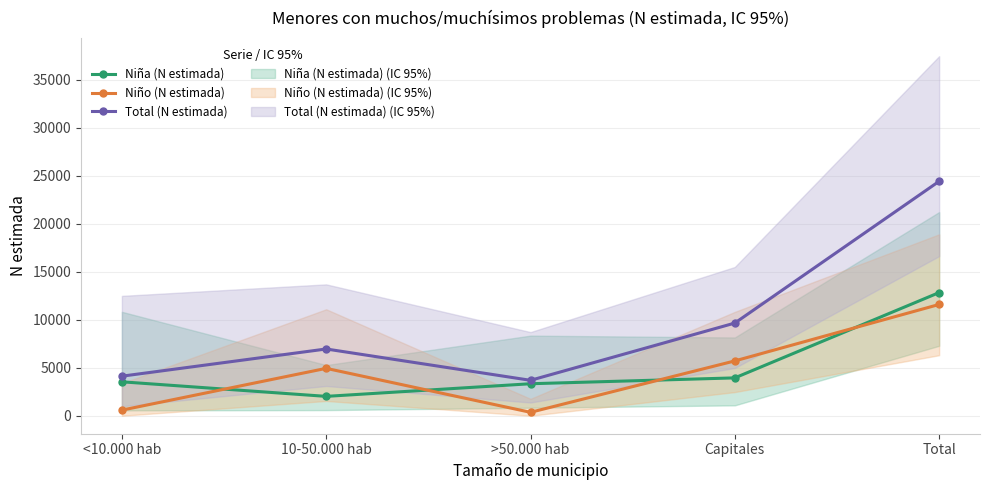

What is the difference between the Total (N estimada) values at Capitales and <10.000 hab?

5535